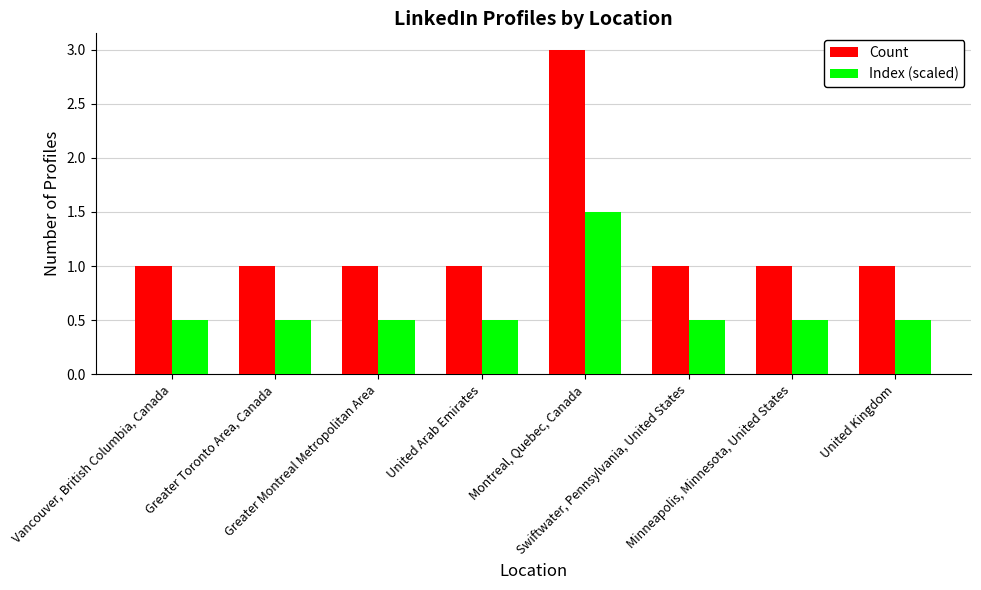

What is the difference between the highest and lowest values at United Kingdom?

0.5